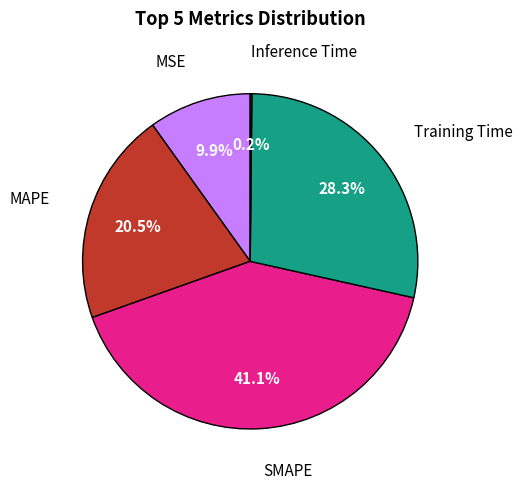

Is there any slice that represents more than half of the pie?

No